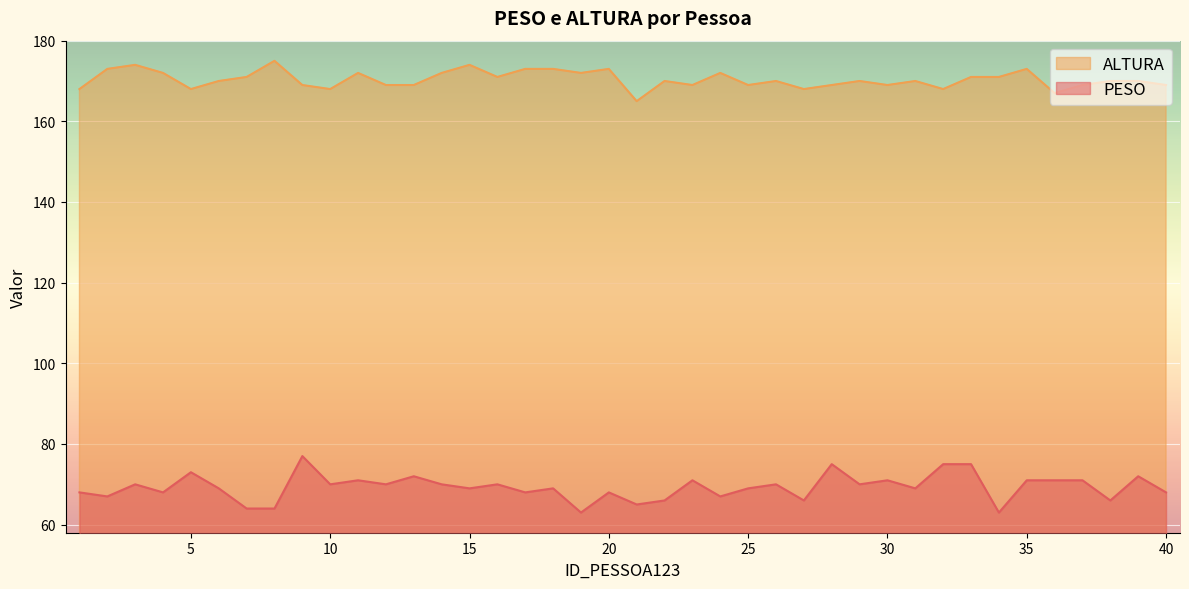

At how many categories does at least one series exceed 137?

40